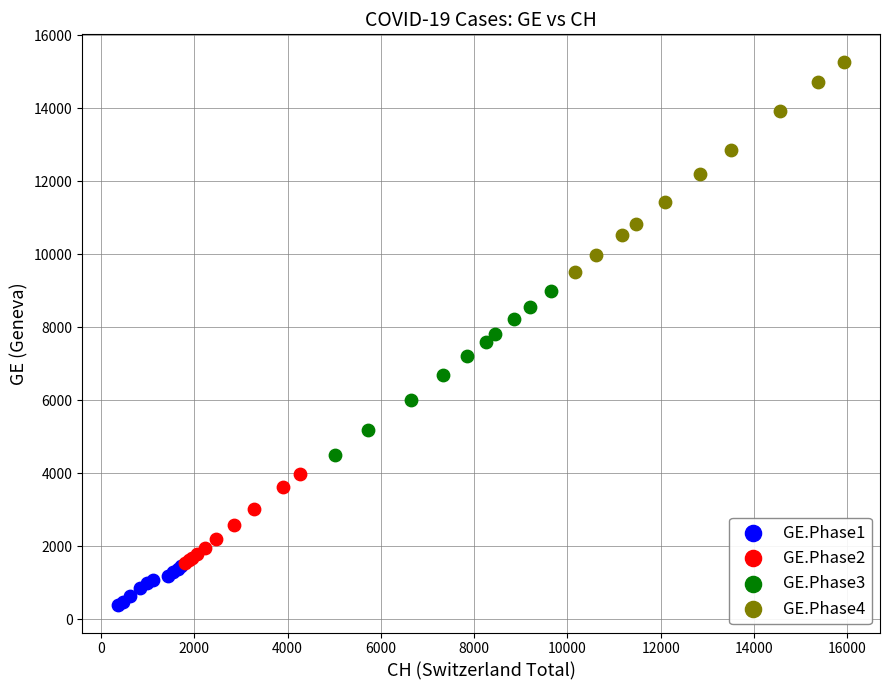

Which series reaches the maximum Y coordinate?

GE.Phase4